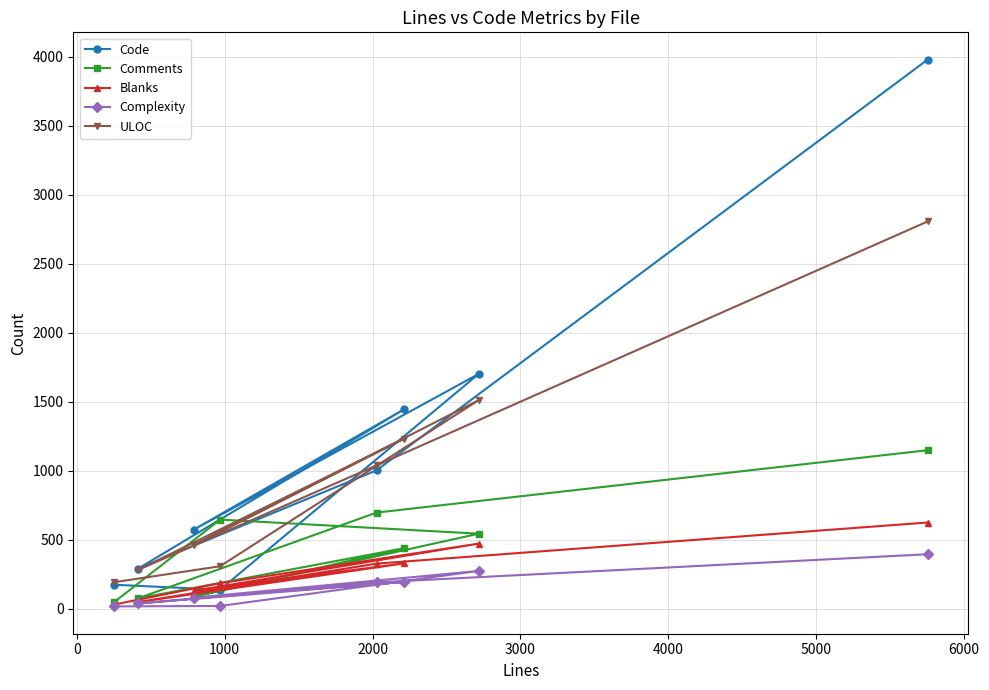

What is the maximum value for Comments?

1149